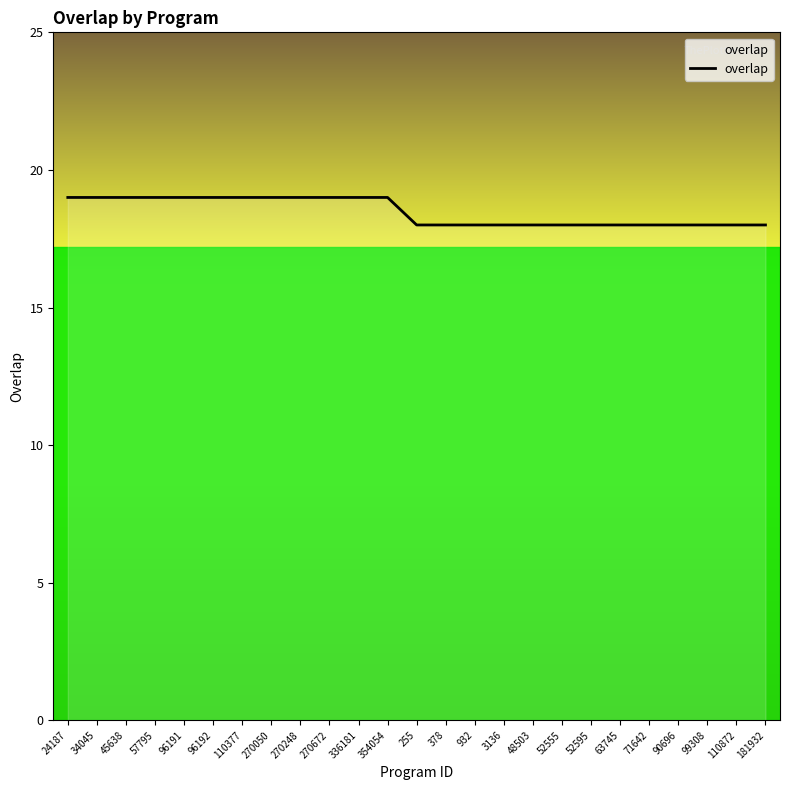

Is this an area chart (filled region under the line)?

No